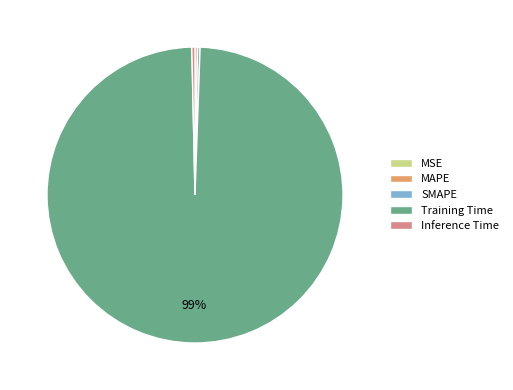

Which category has the biggest portion of the pie?

Training Time